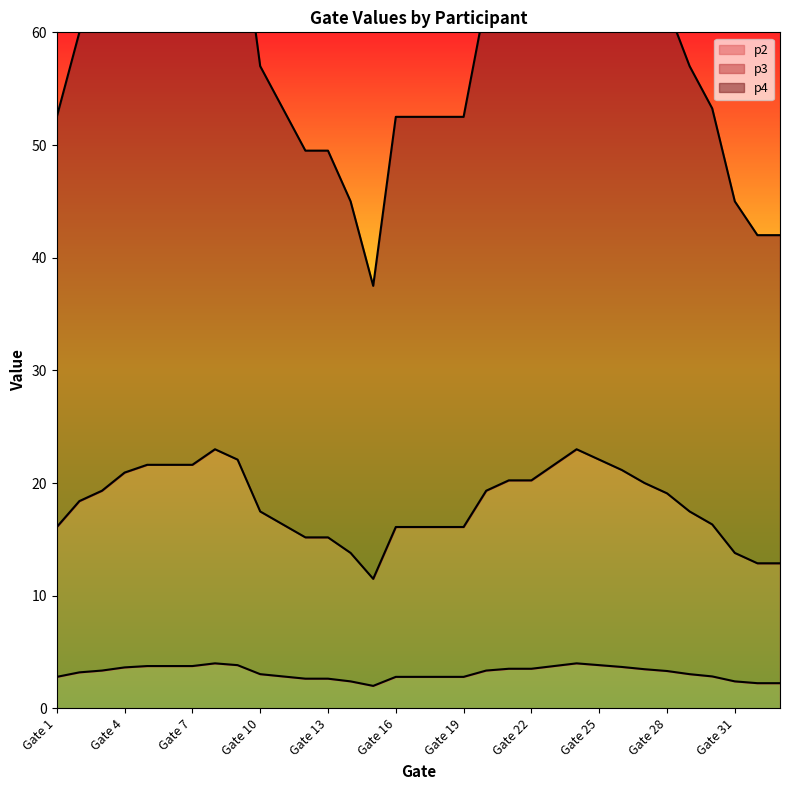

Between Gate 28 and Gate 29, which is larger?

Gate 28